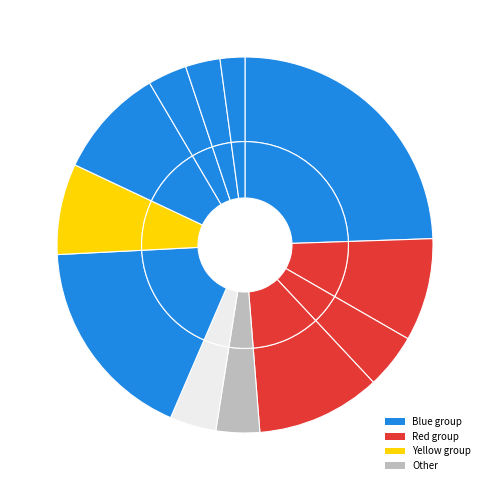

Rank the categories by value from lowest to highest.

273919, 263578, 258135, 146218, 179016, 113971, 224143, 103342, 237983, 123804, 186481, 100232